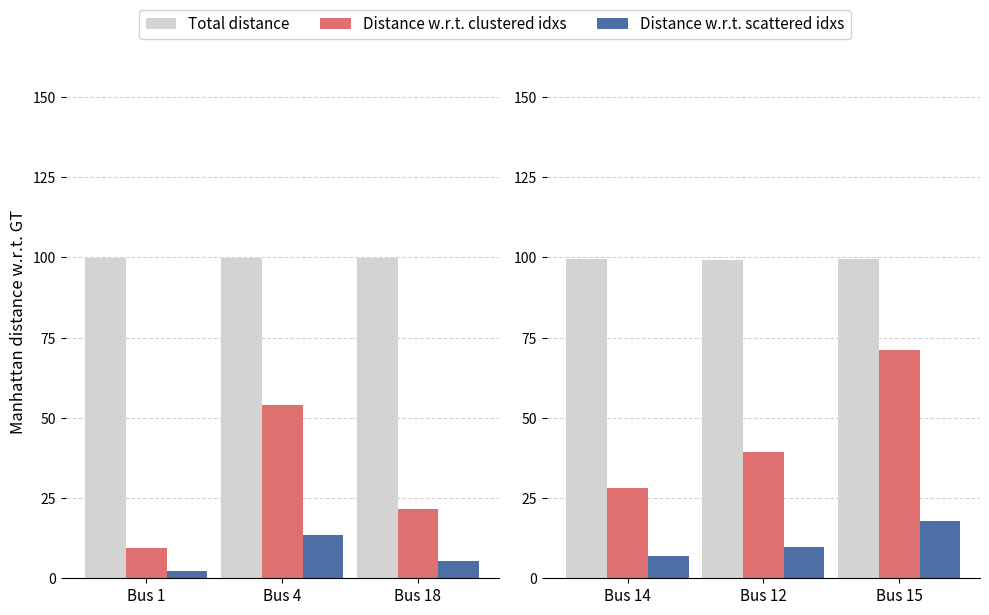

How many groups of bars are there?

3